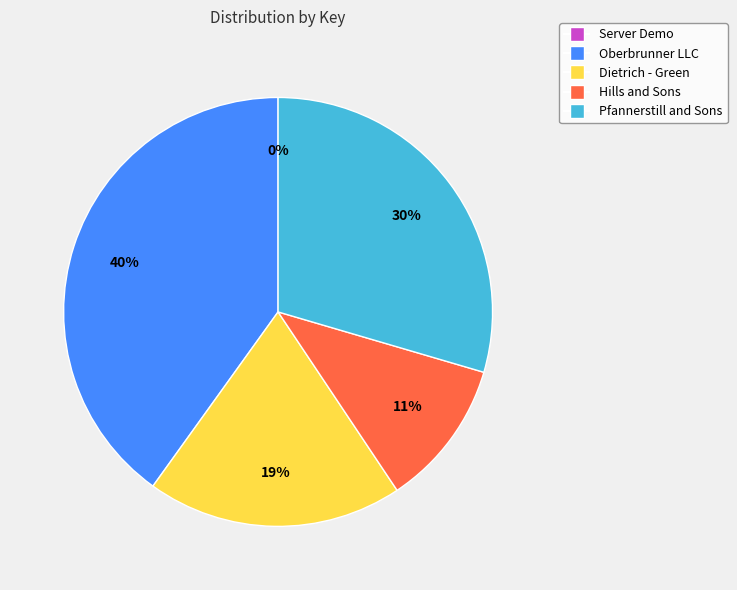

To the nearest percent, what is the average slice percentage?

20%